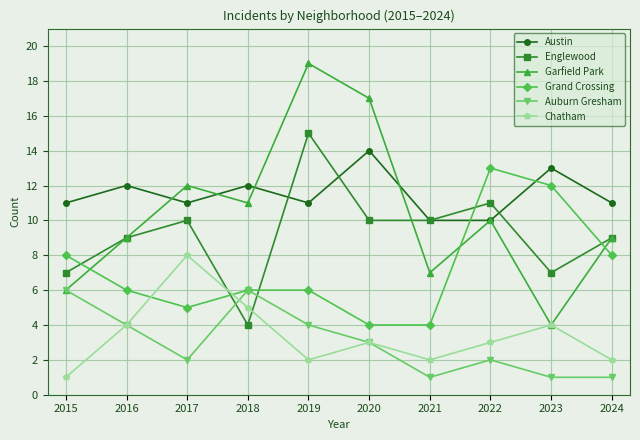

What is the difference between the highest and lowest values at 2018?

8